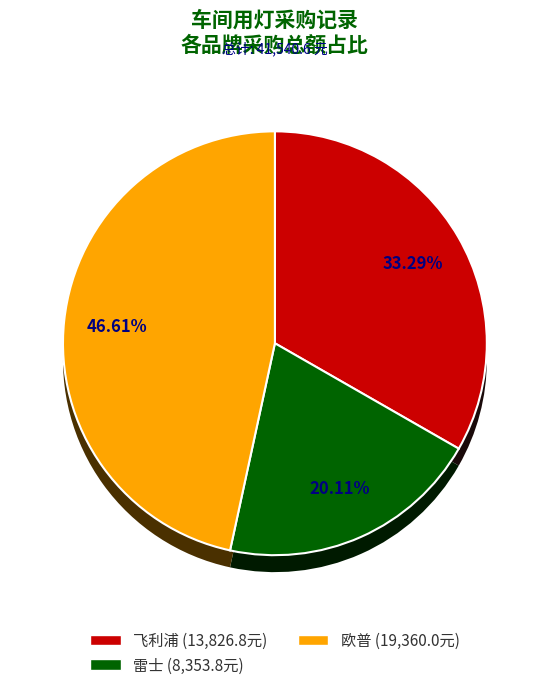

True or false: 雷士 accounts for 20% of the total.

True